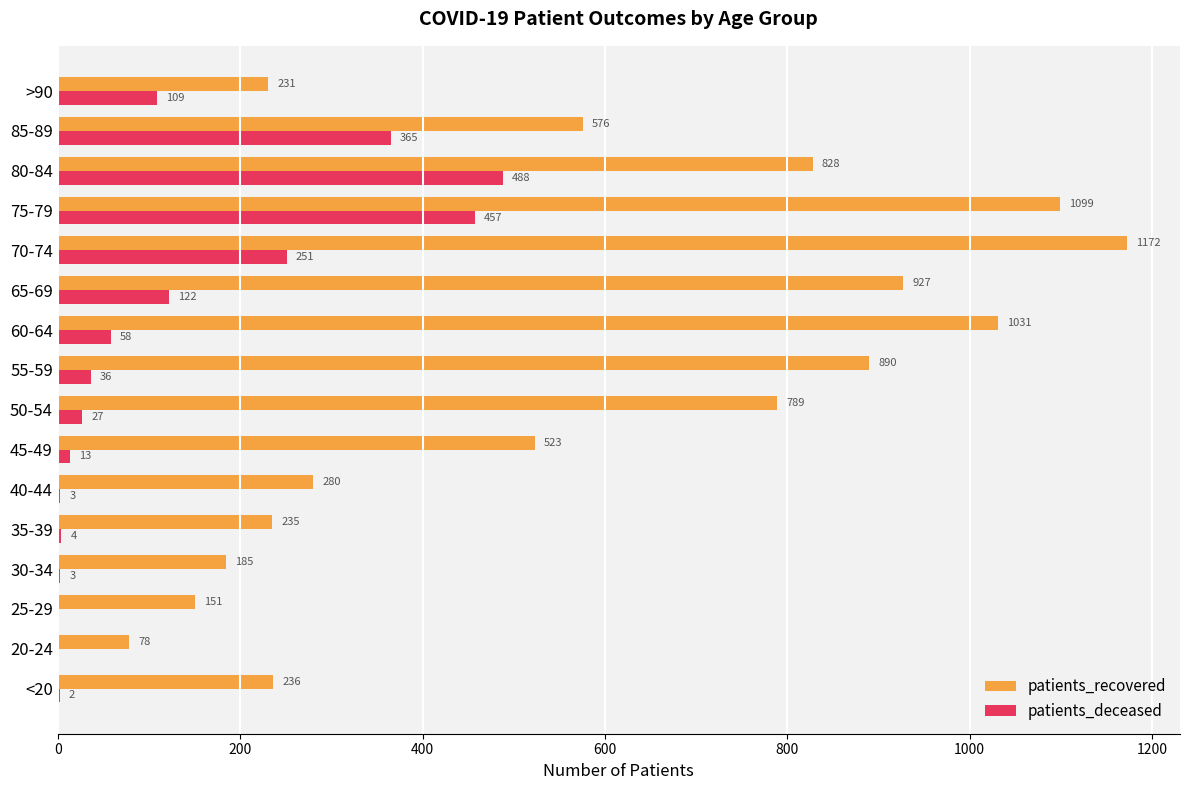

True or false: patients_recovered has a value of 236 at <20.

True